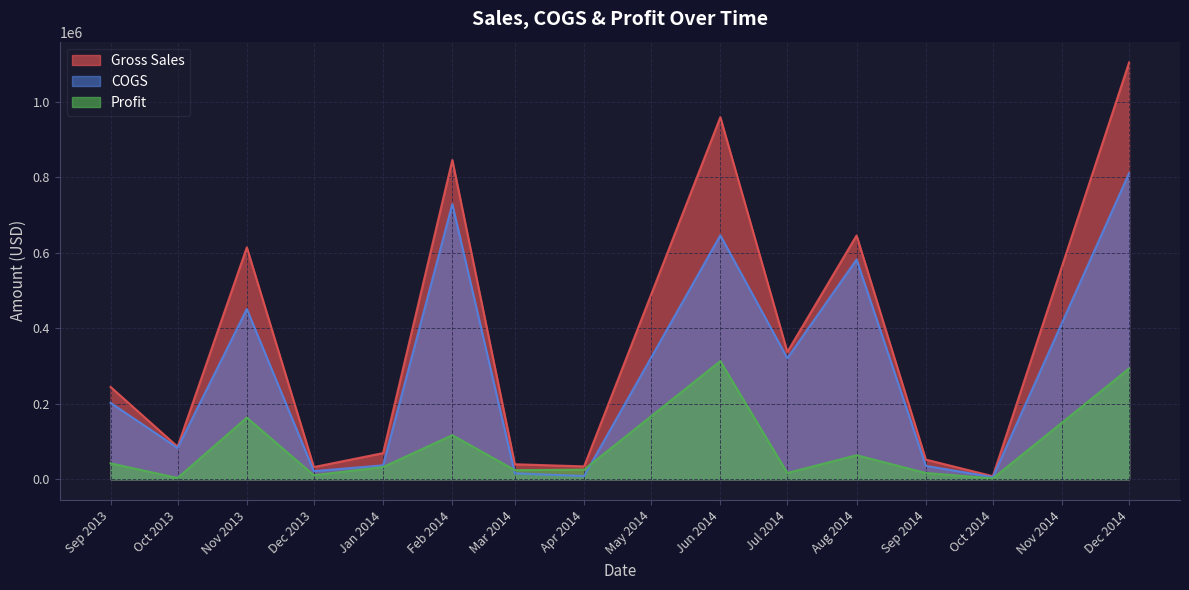

Which category has the highest value in the Profit series?

Jun 2014